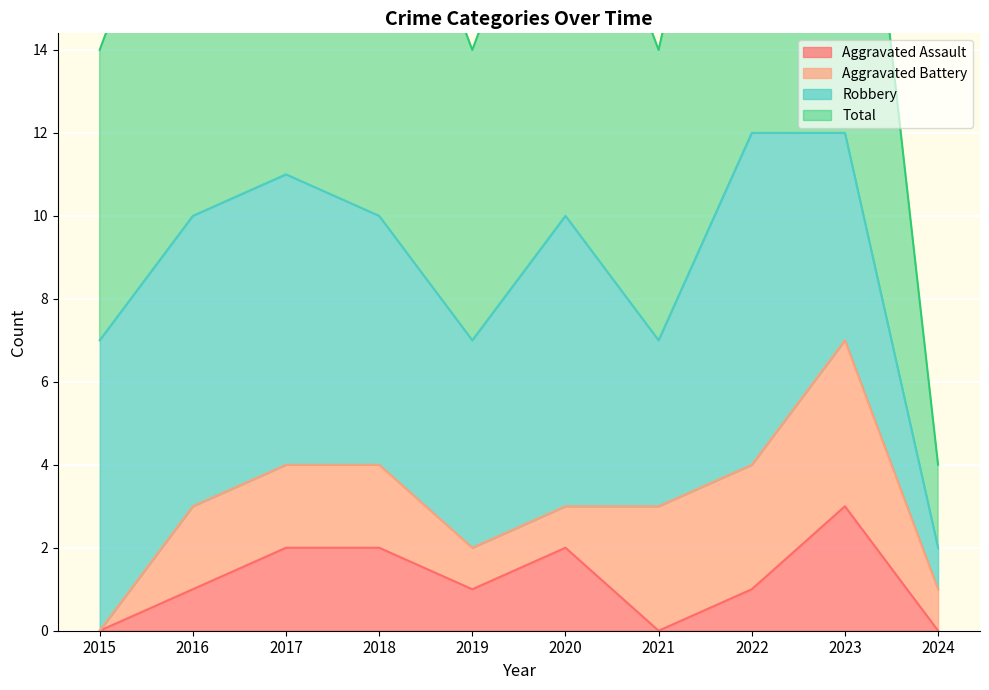

True or false: Total and Aggravated Assault cross at least once.

False